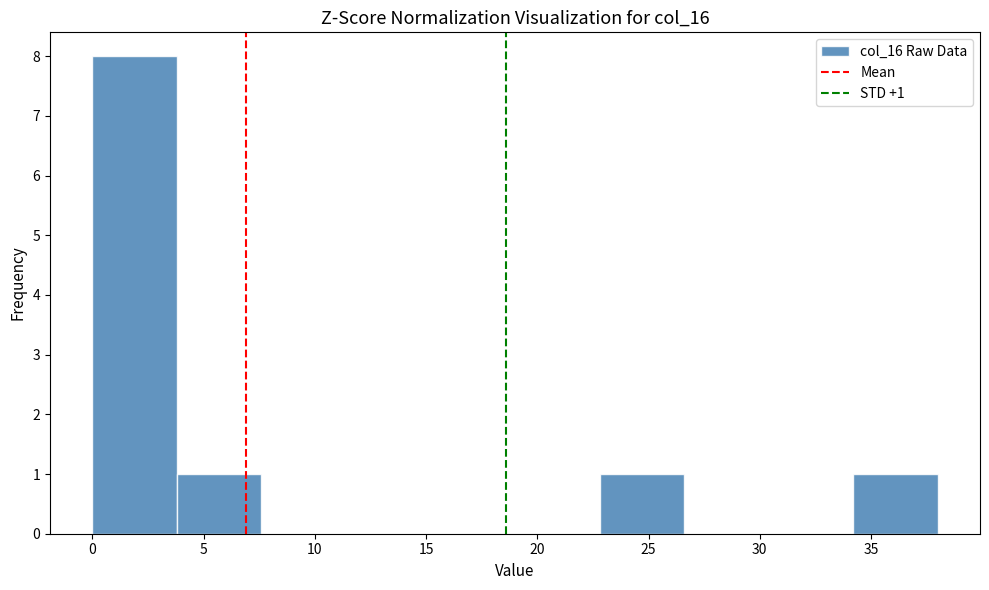

Over which range of the x-axis is the bar tallest?

0.0 to 3.8